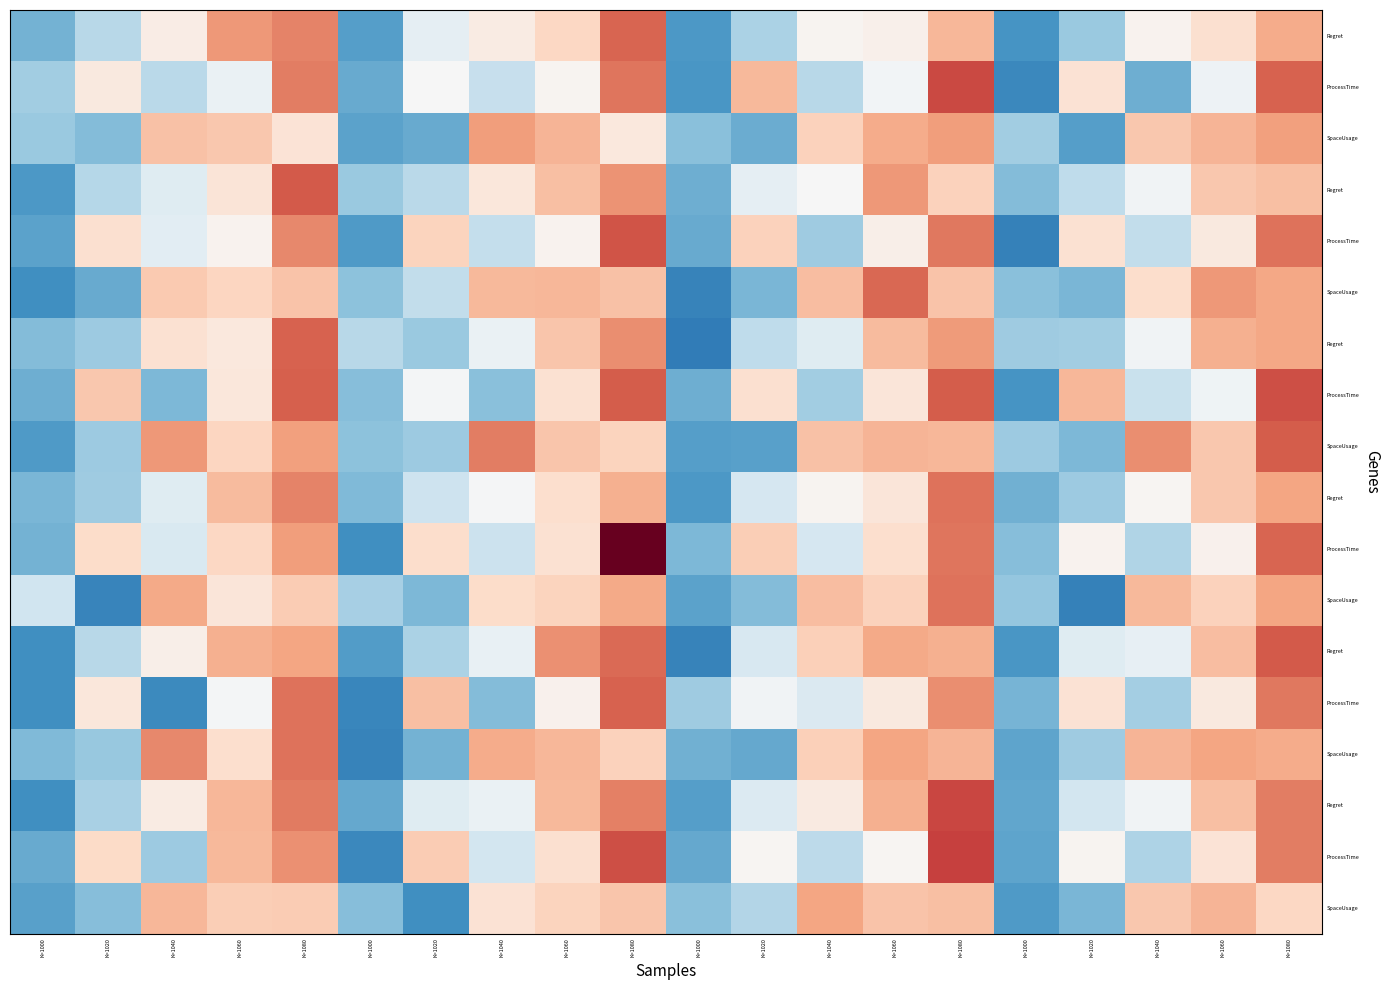

What is the smallest value displayed?

-1.9